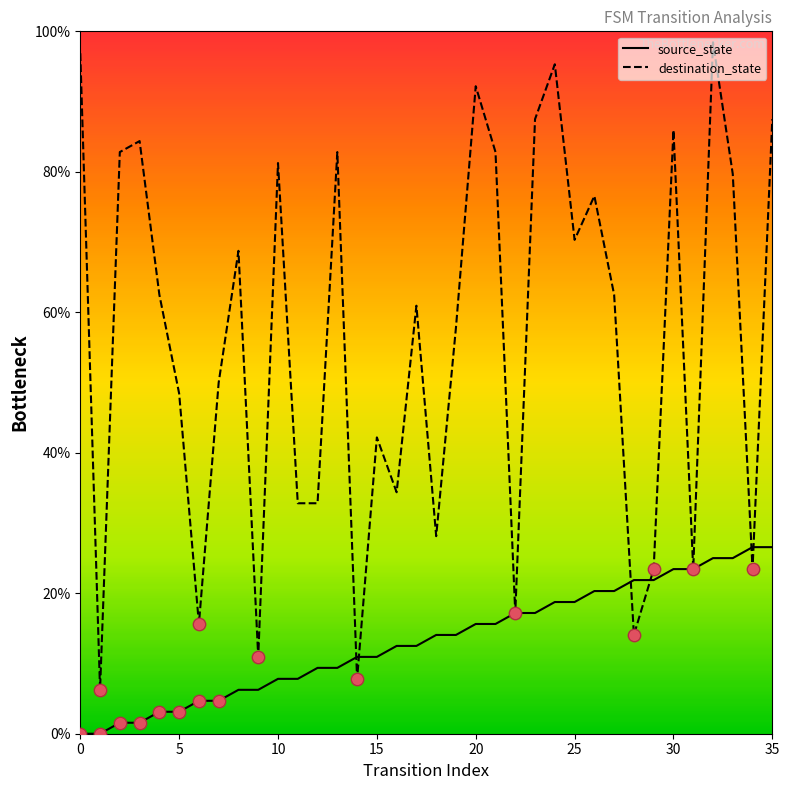

Which series has the largest total across all categories?

destination_state